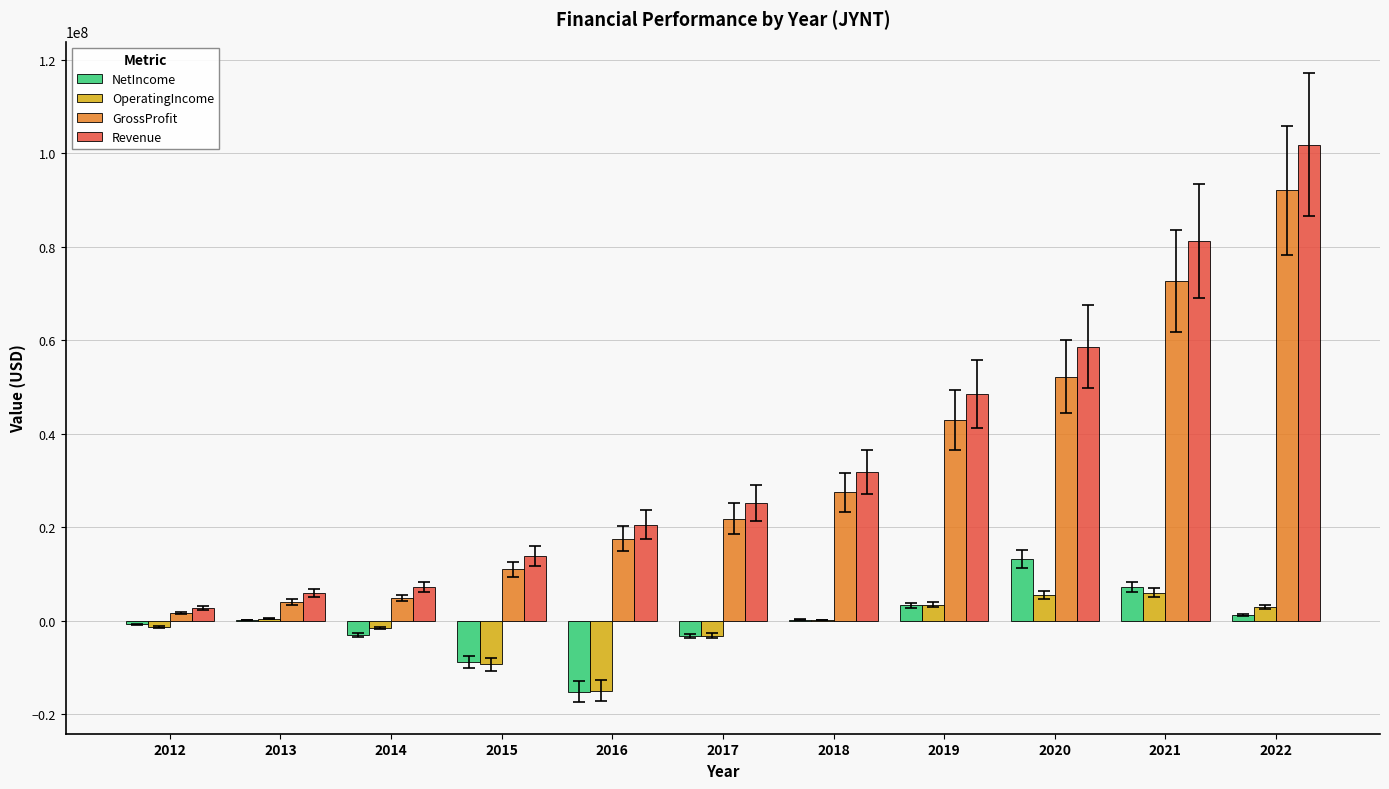

Is the value of OperatingIncome at 2018 greater than the value of Revenue at 2022?

No